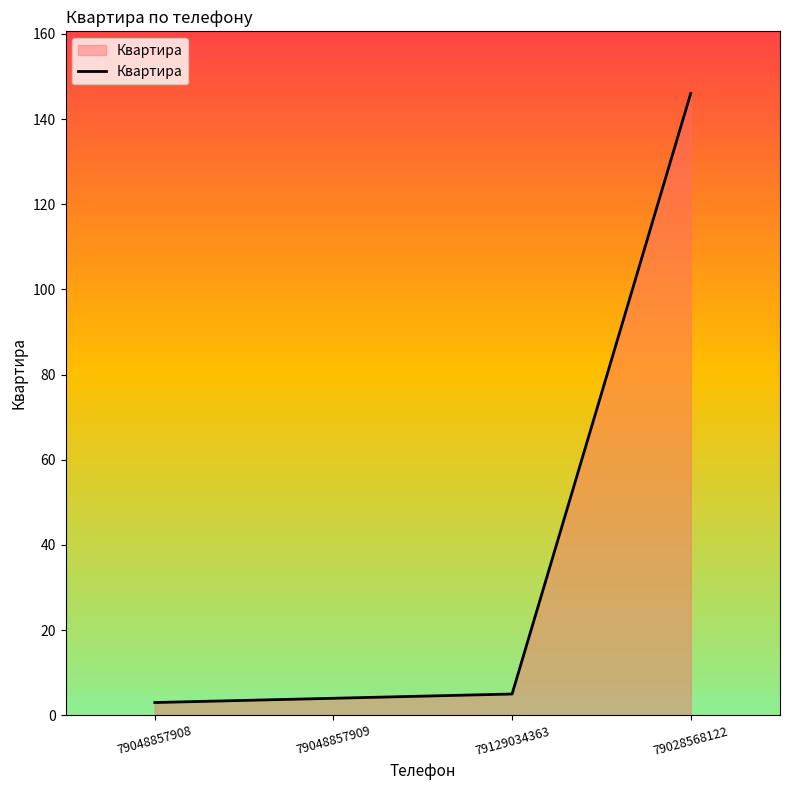

What is the difference between the maximum and minimum values?

143